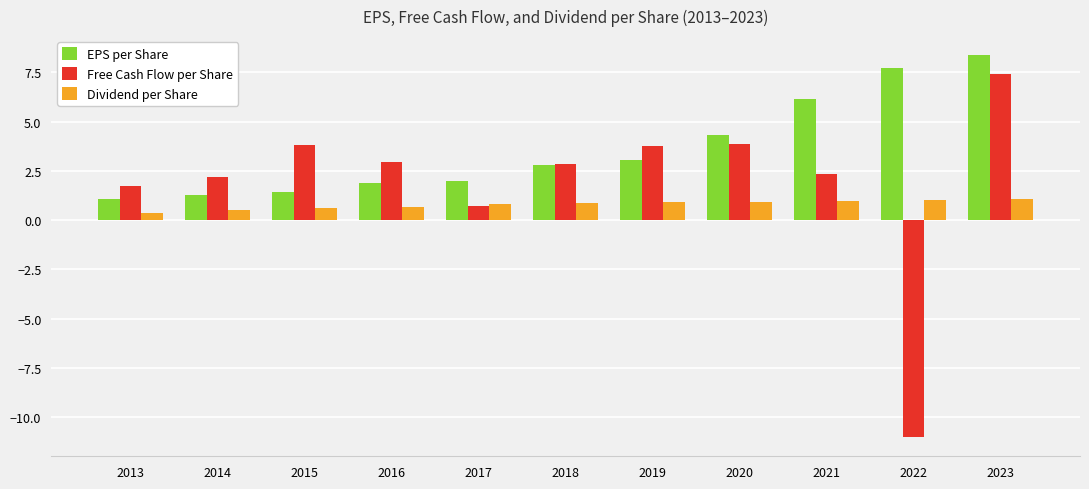

What is the total value across all series at 2023?

16.8